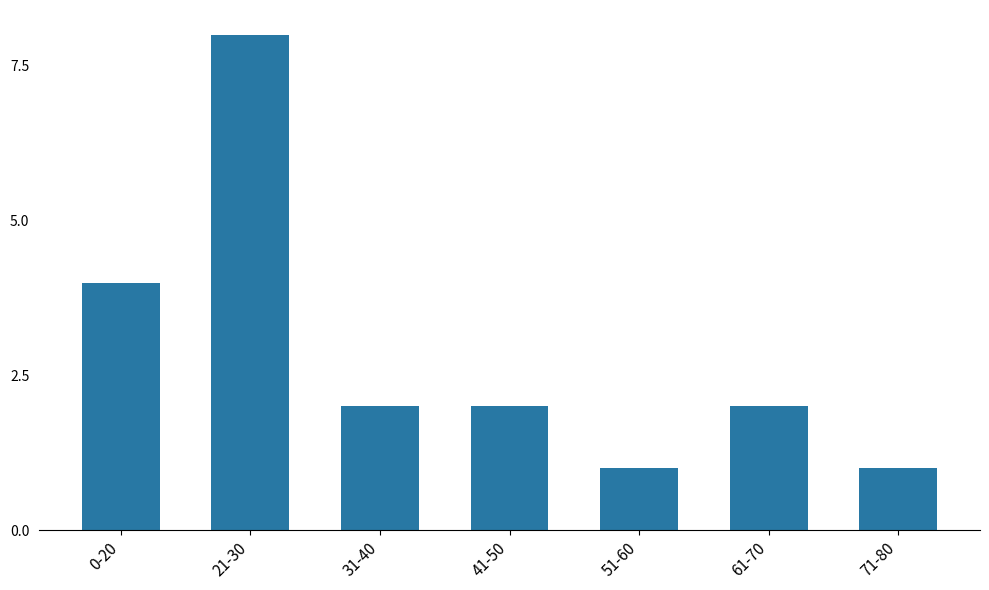

Between 71-80 and 21-30, which is larger?

21-30